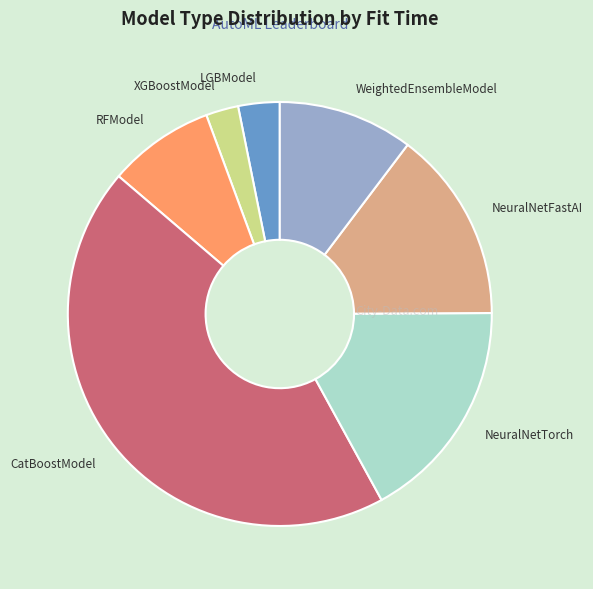

Do WeightedEnsembleModel and NeuralNetTorch together represent more than half of the pie?

No